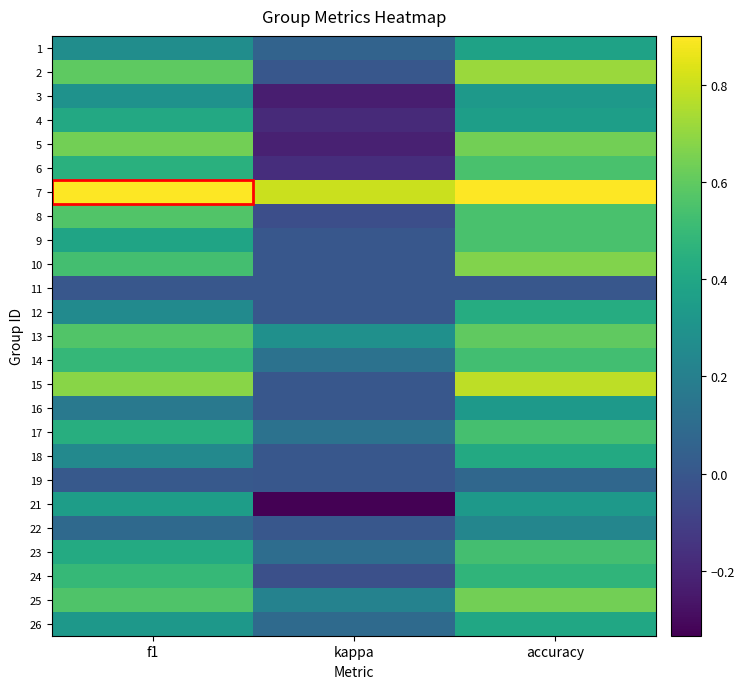

What is the difference between the highest and lowest values at accuracy?

0.9